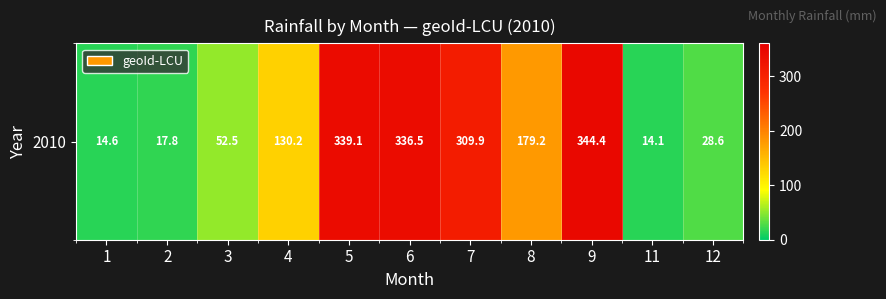

Rank the categories by value from highest to lowest.

9, 5, 6, 7, 8, 4, 3, 12, 2, 1, 11